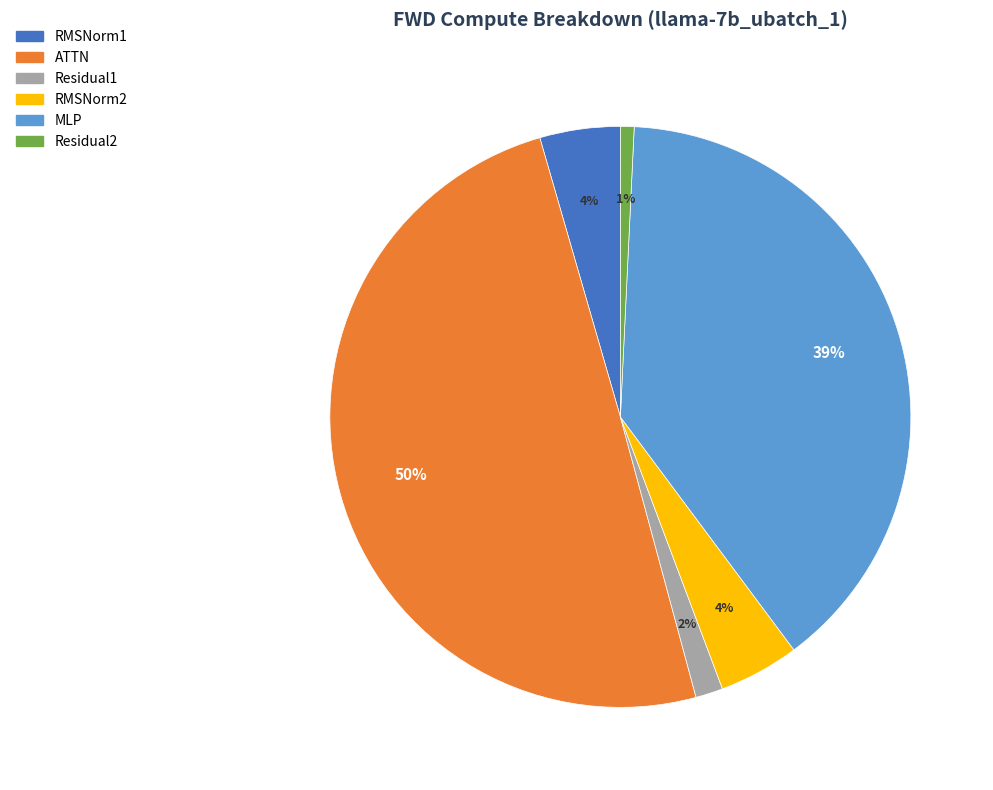

What percentage is the RMSNorm2 slice, to the nearest percent?

4%